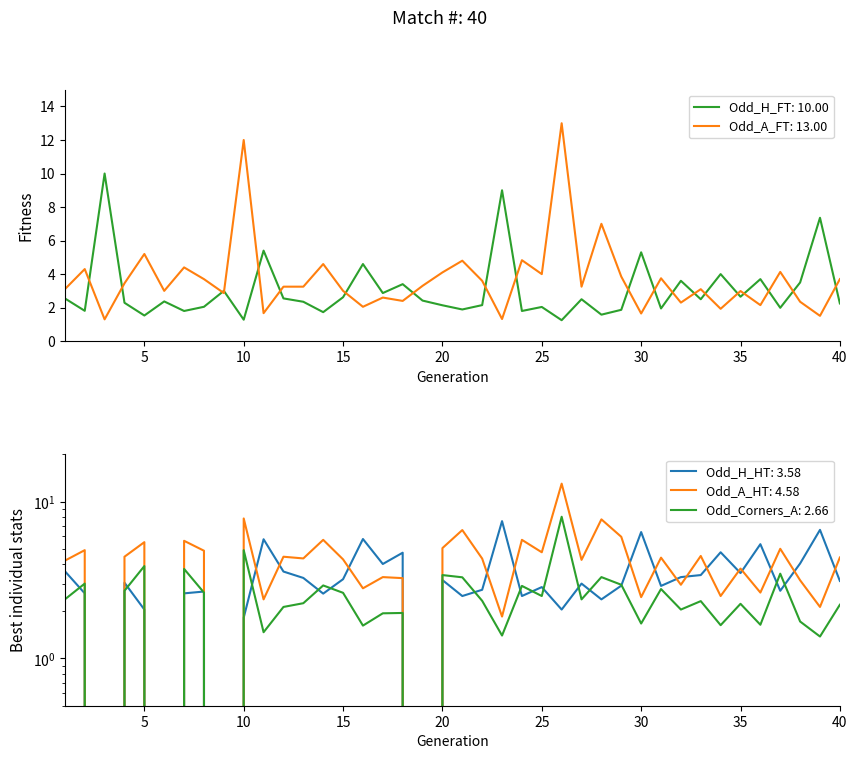

Between 7 and 34, which is larger?

34